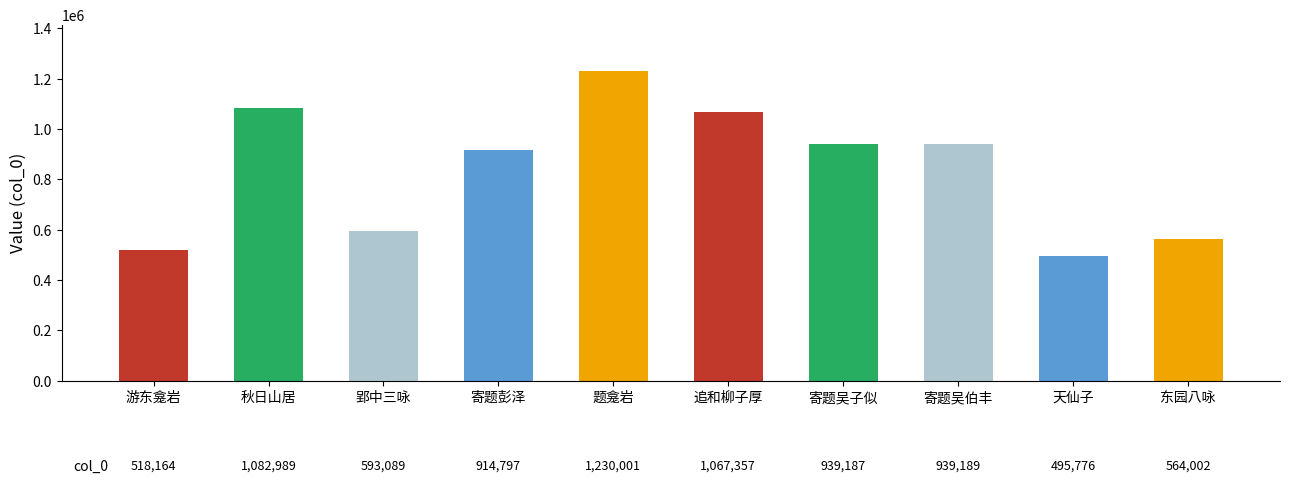

What is the value of the 3rd bar from the left?

593089